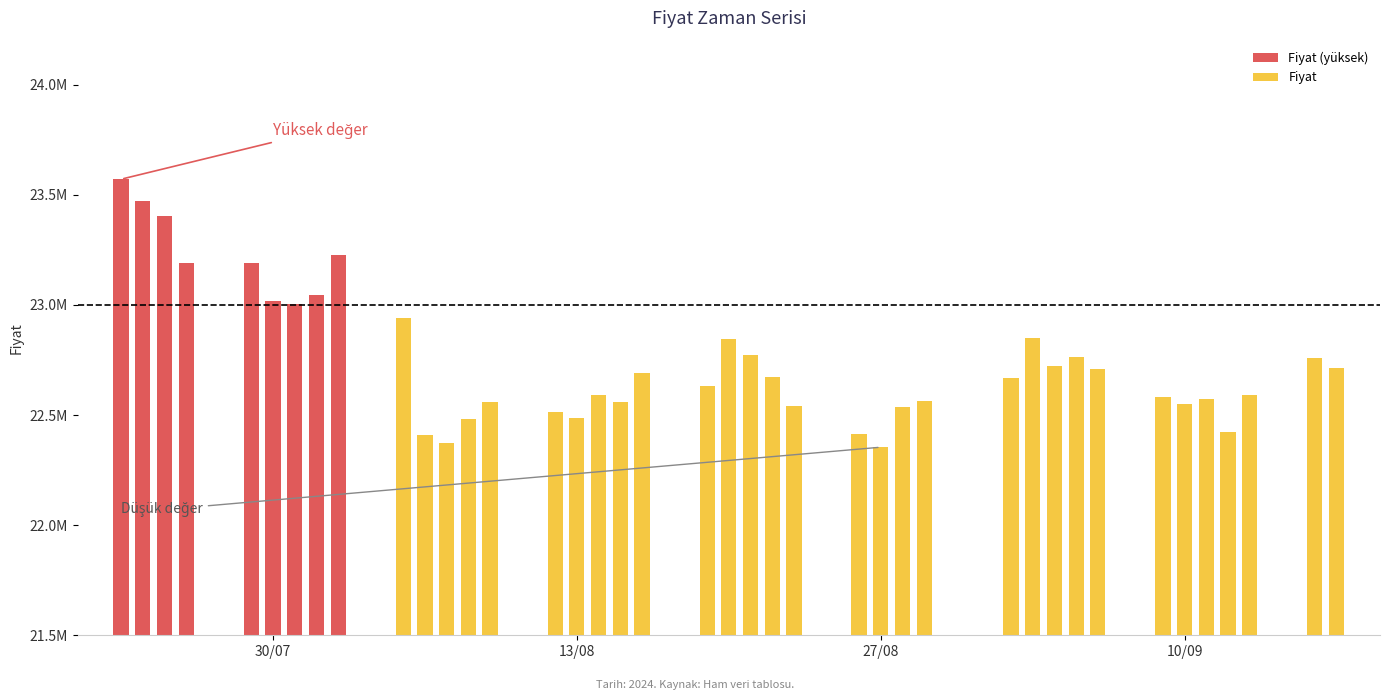

How many values are below 22672853?

20